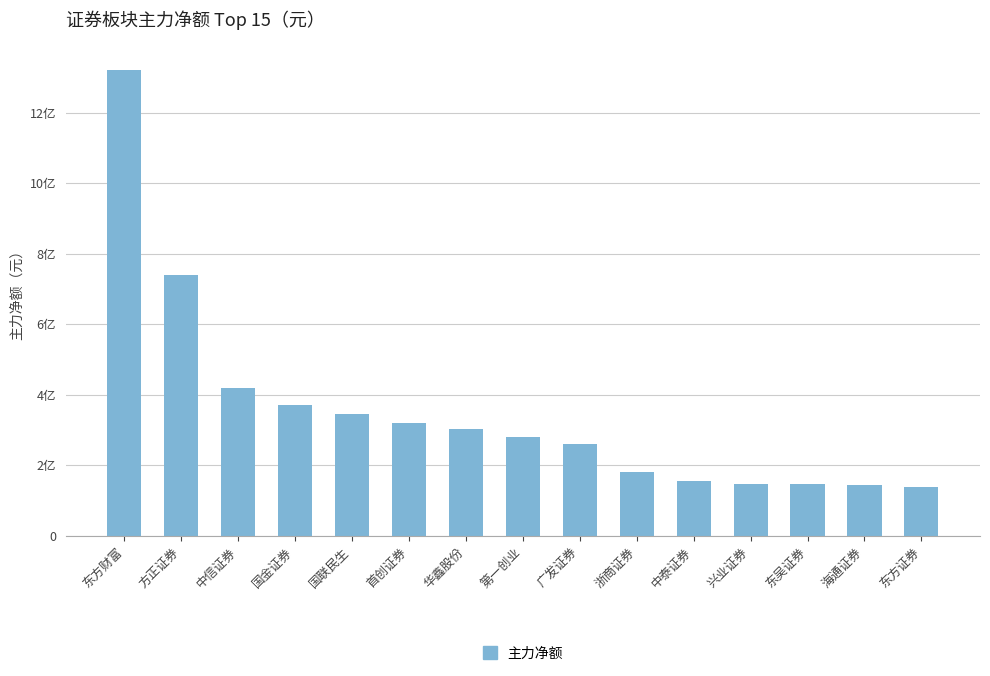

Where does the data first go above 280540150?

东方财富